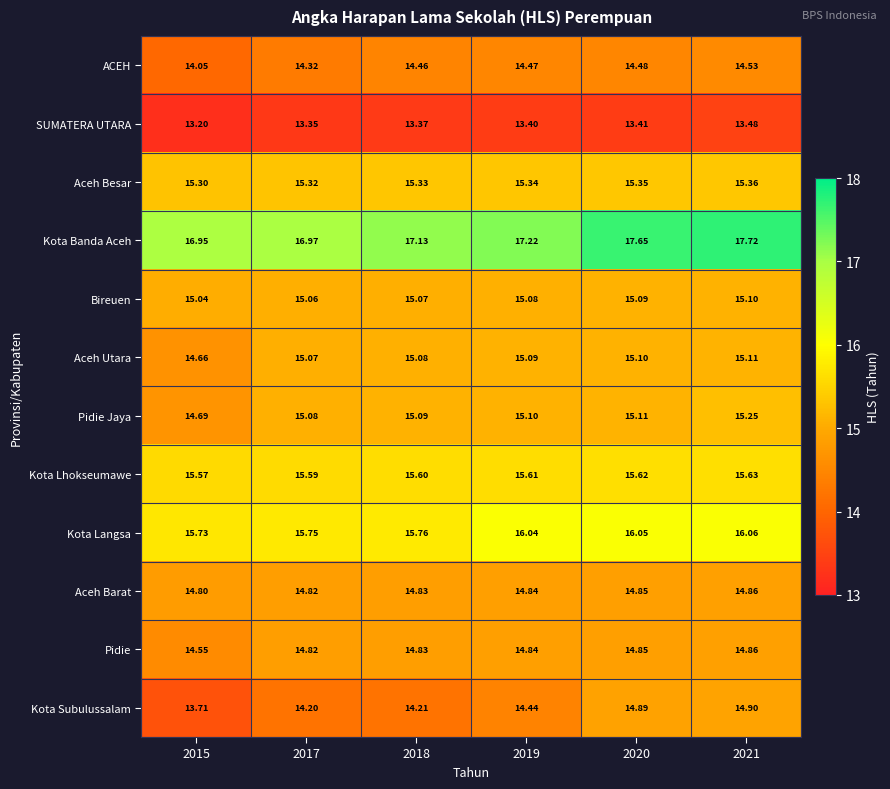

Which series has the largest total across all categories?

Kota Banda Aceh